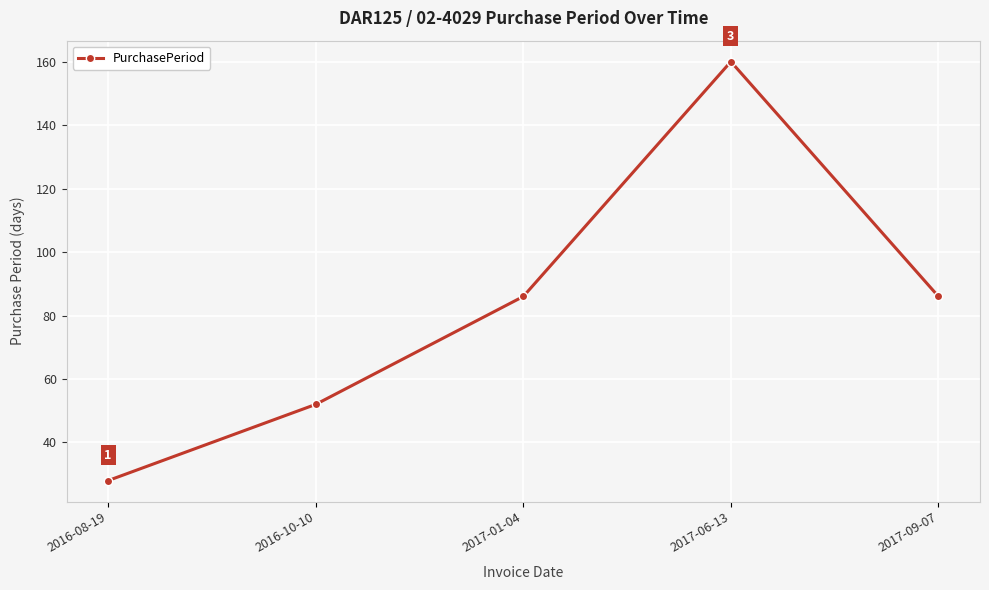

Which has a higher value, 2016-08-19 or 2016-10-10?

2016-10-10